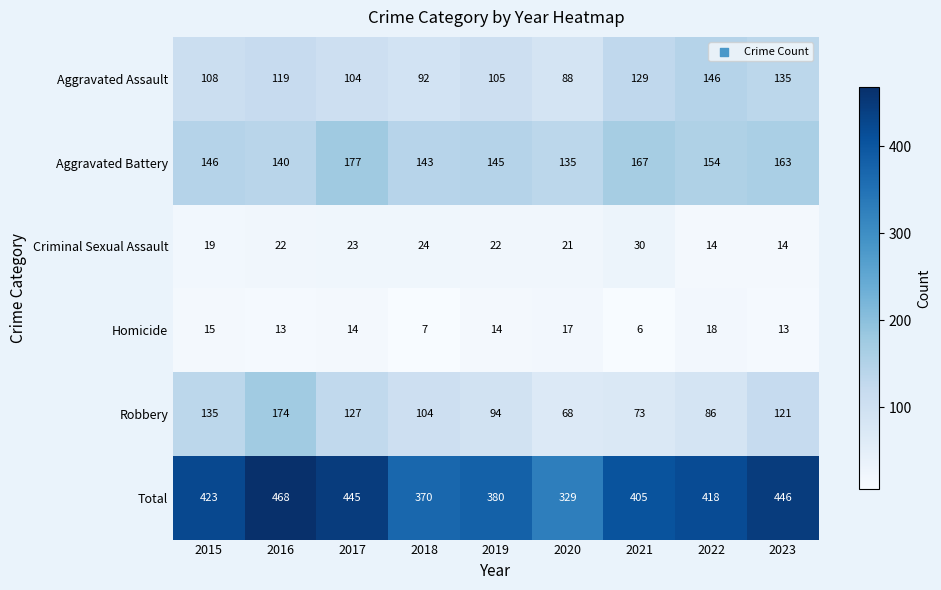

Read the Robbery value at 2021, to the nearest 10.

70